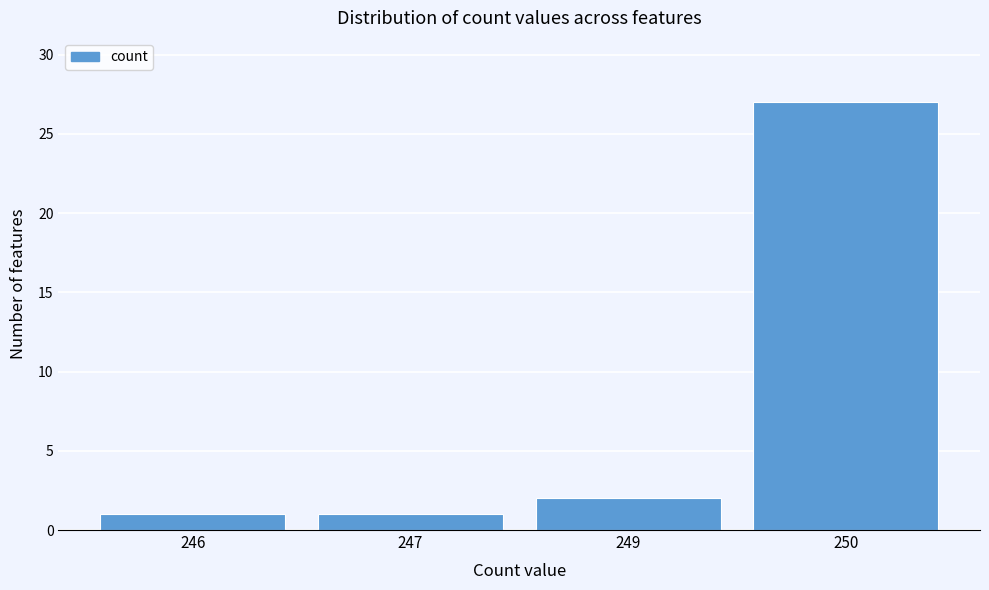

Reading left to right, list all the values displayed in this chart.

1	1	2	27